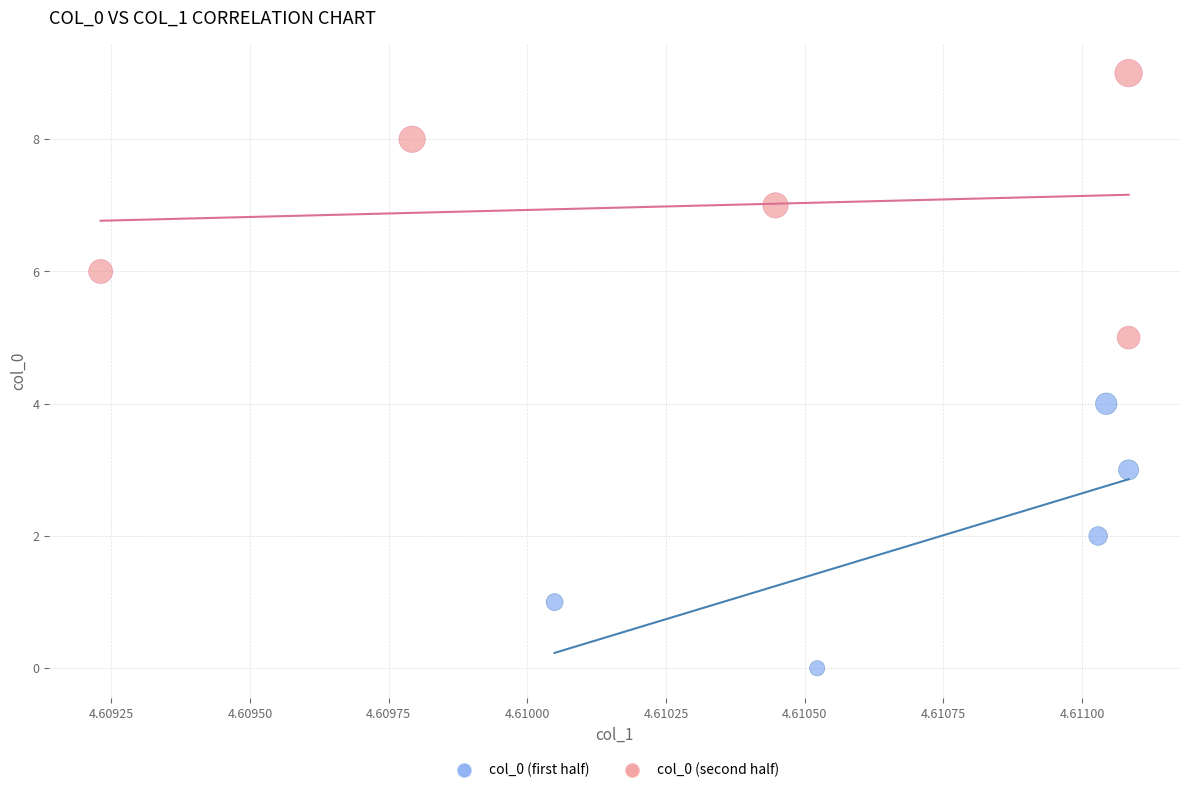

What are all the series names shown in the legend?

col_0 (first half), col_0 (second half)